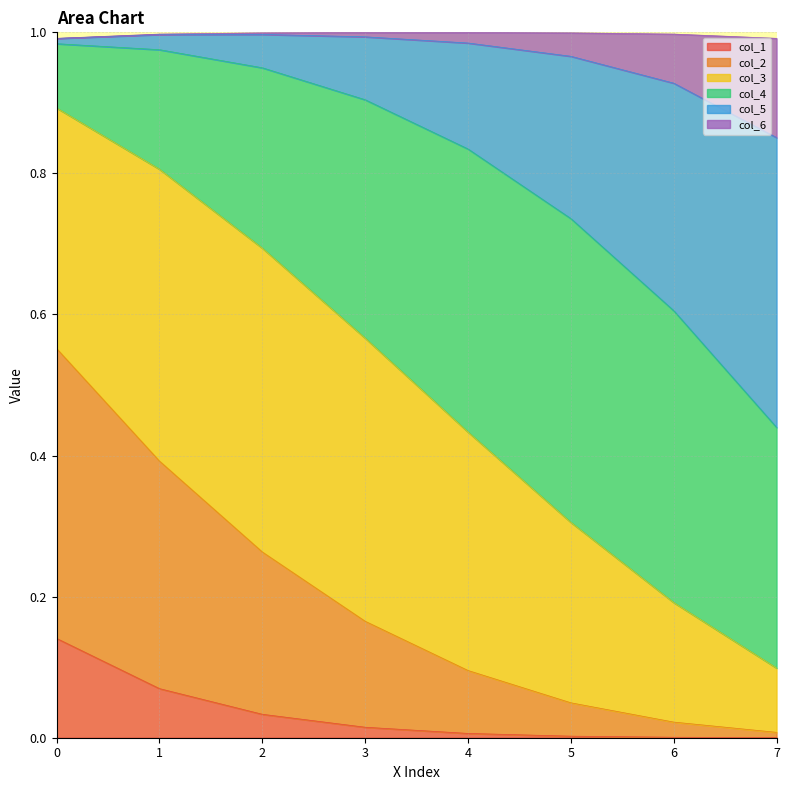

What is the total value across all series at 4?

1.0